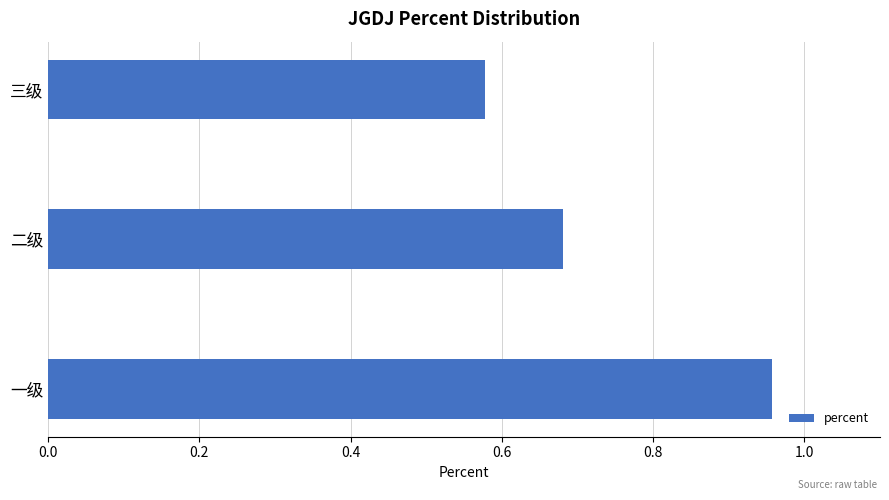

What is the sum of all values?

2.2